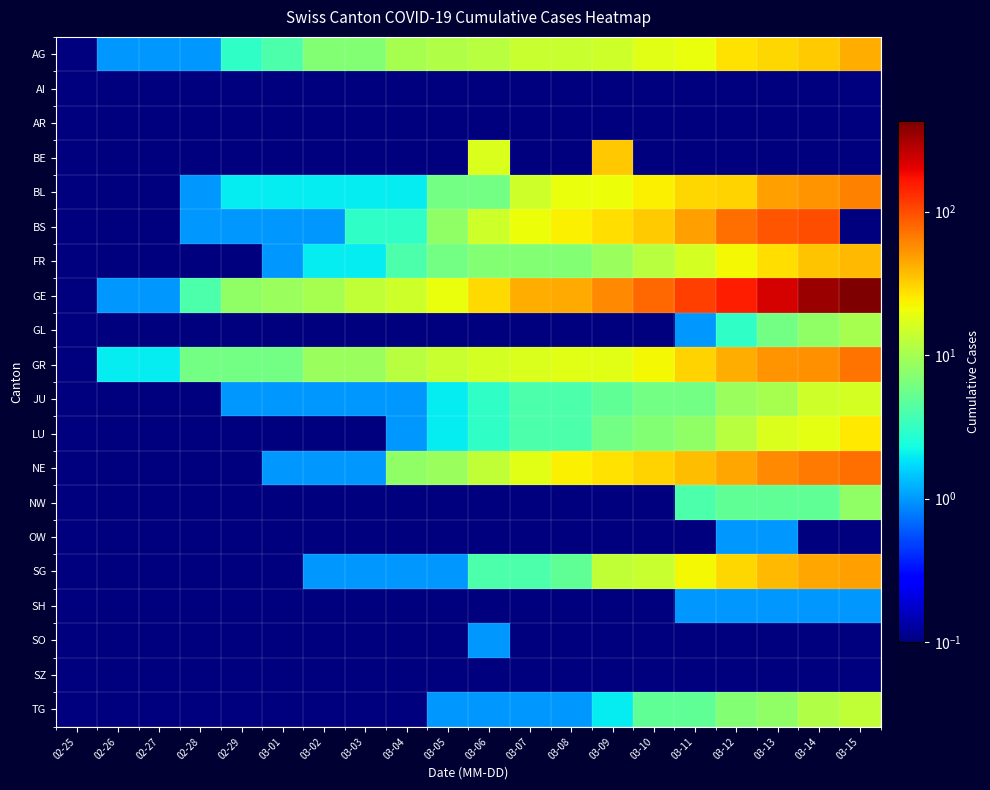

How many series are shown in this chart?

20